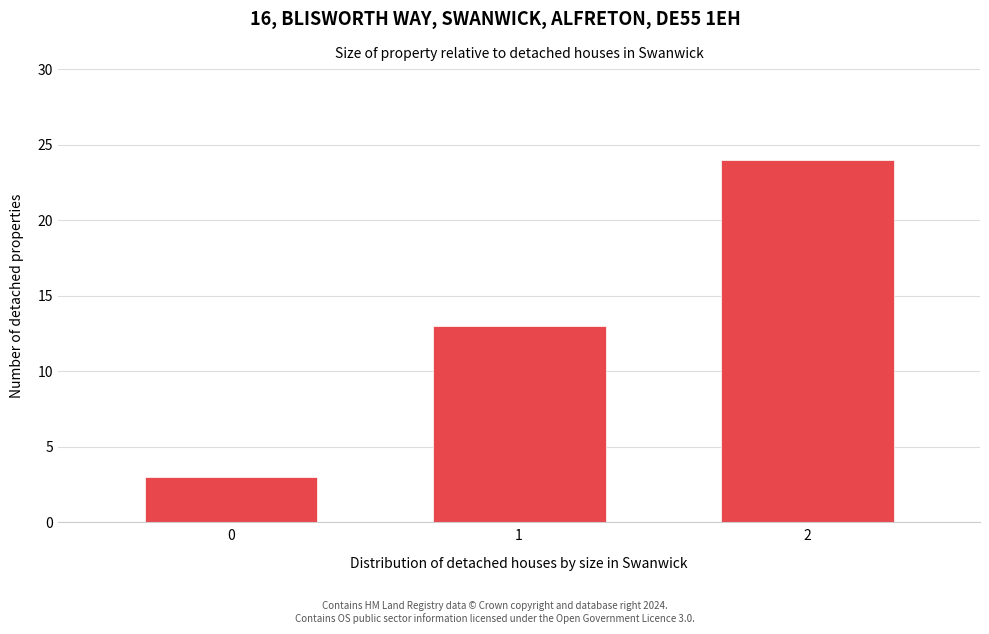

Reading left to right, list all the values displayed in this chart.

3	13	24